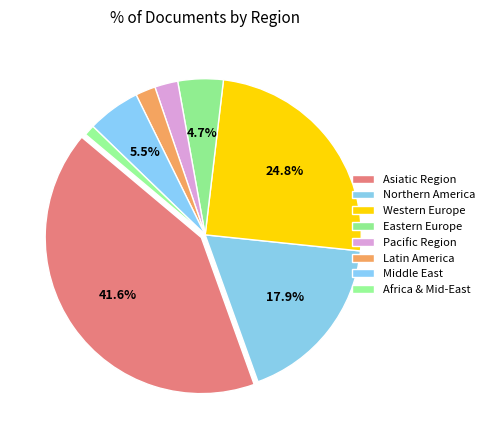

How many slices are in this pie chart?

8